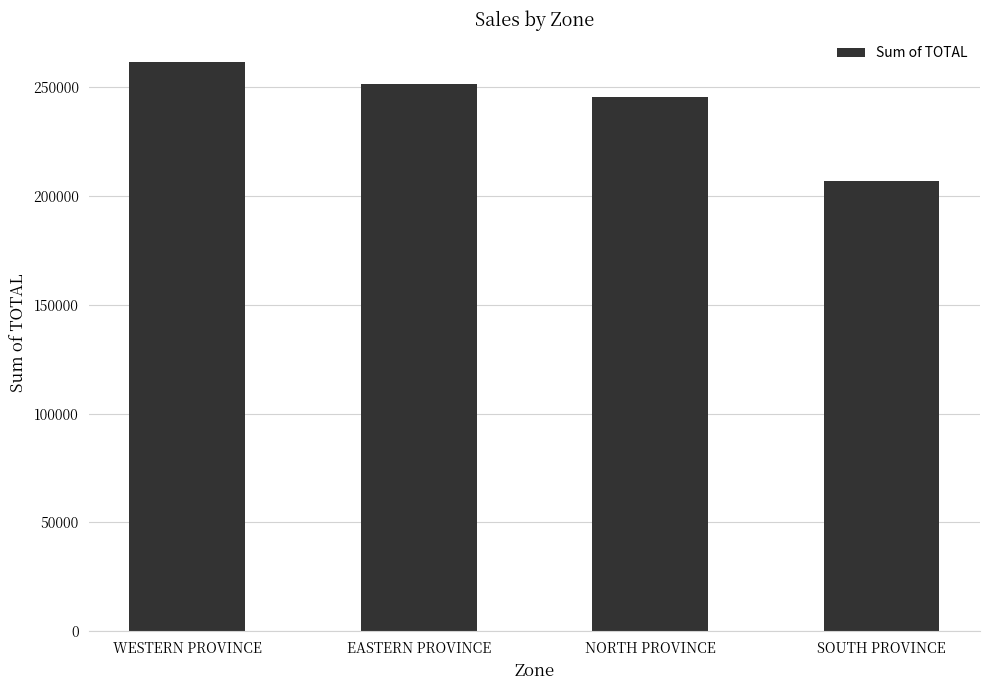

Which category has the highest value across all series?

WESTERN PROVINCE